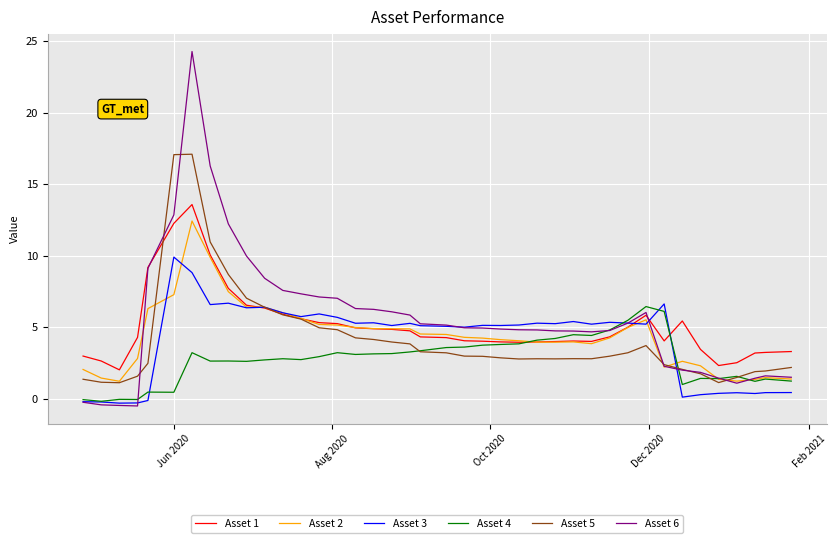

What is the maximum value shown in the chart?

24.3